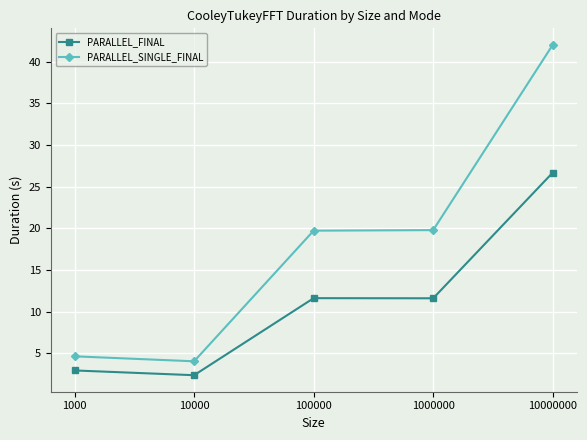

True or false: PARALLEL_SINGLE_FINAL and PARALLEL_FINAL cross at least once.

False